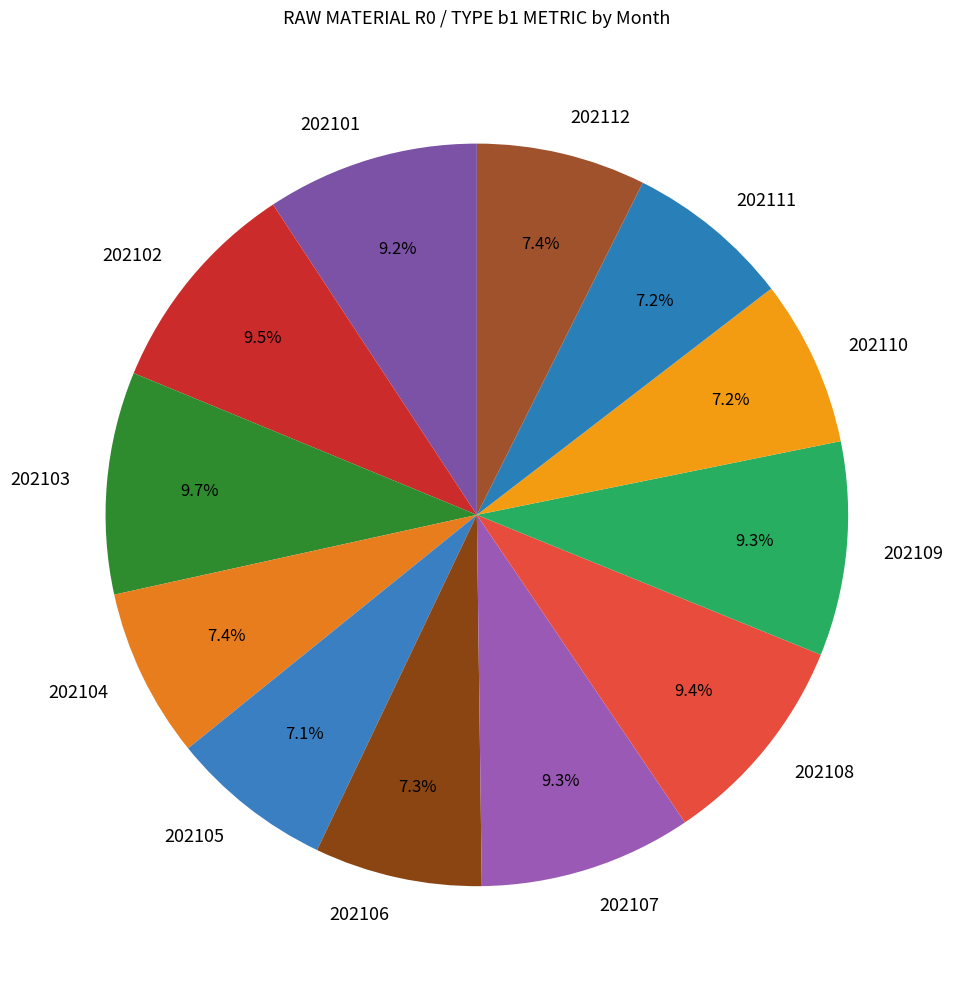

How many slices are in this pie chart?

12